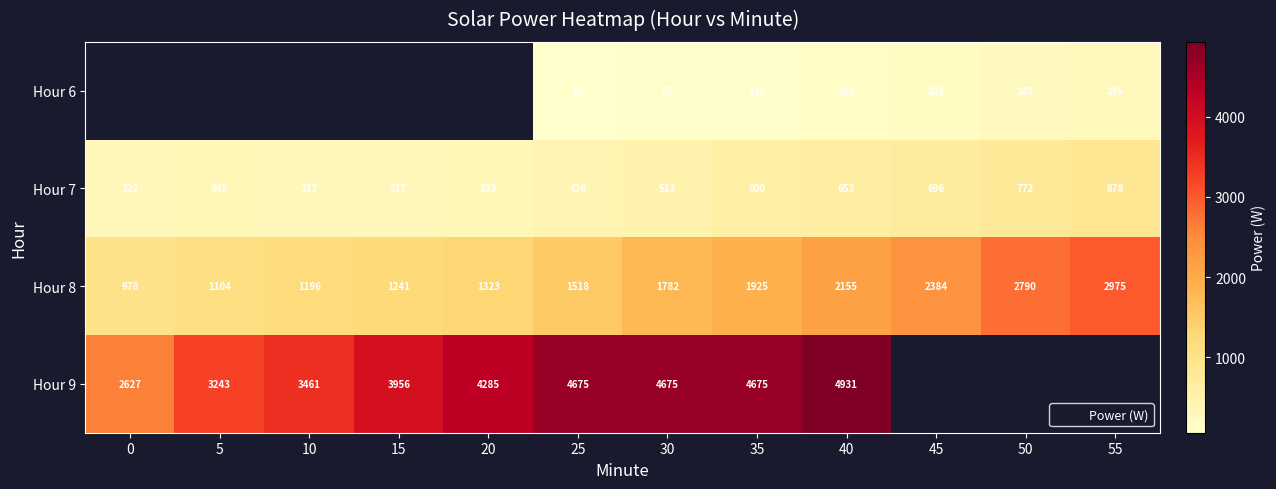

What is the total value across all series at 35?

7318